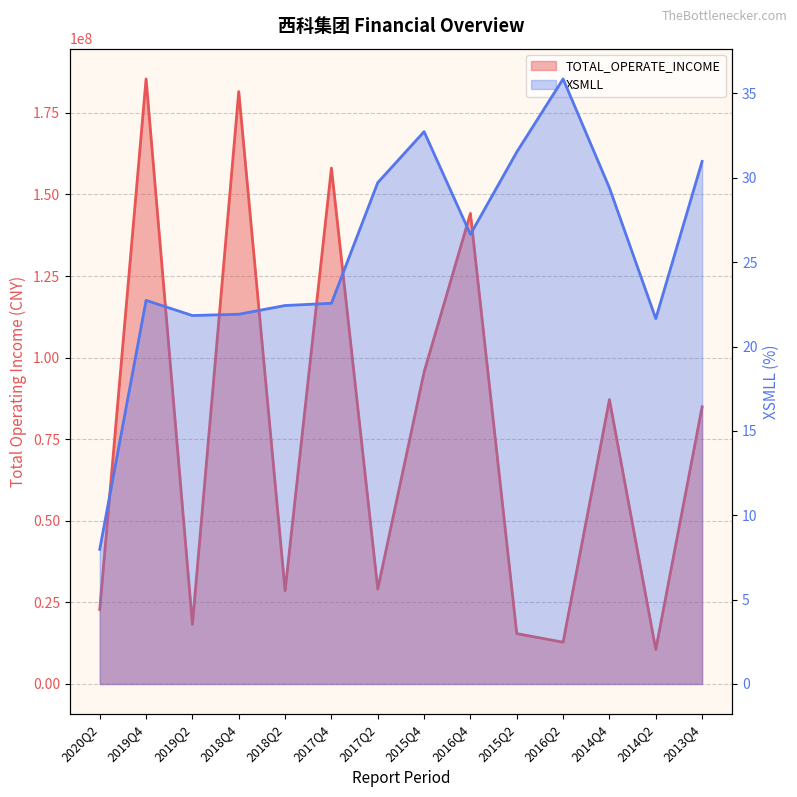

At which label does XSMLL first exceed 26?

2017Q2